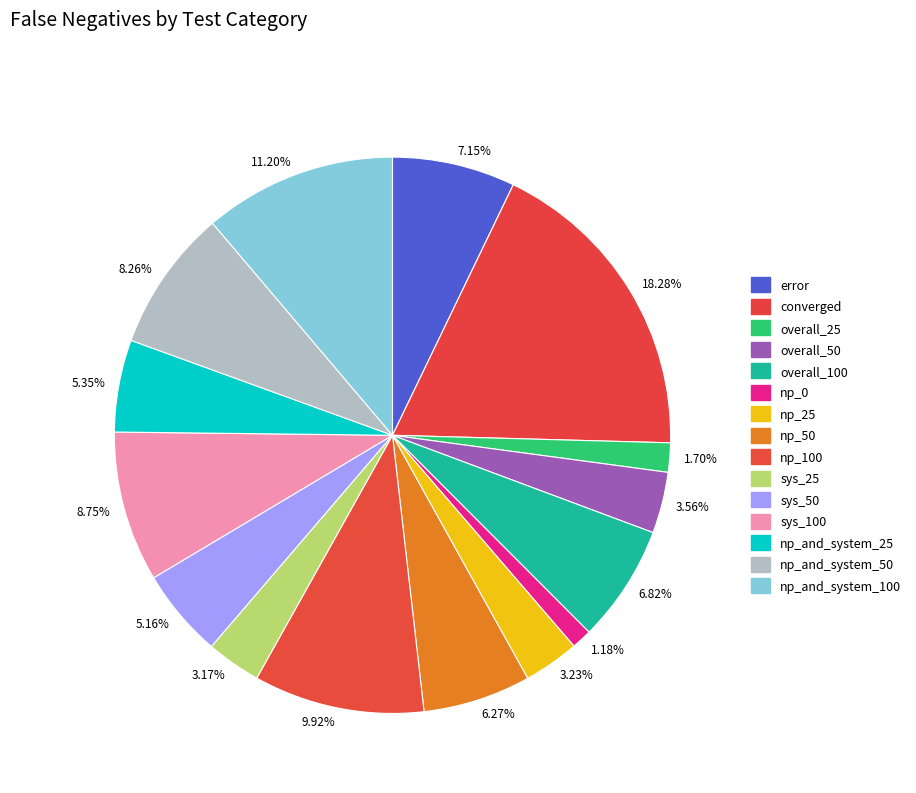

What percentage is the np_0 slice, to the nearest percent?

1%